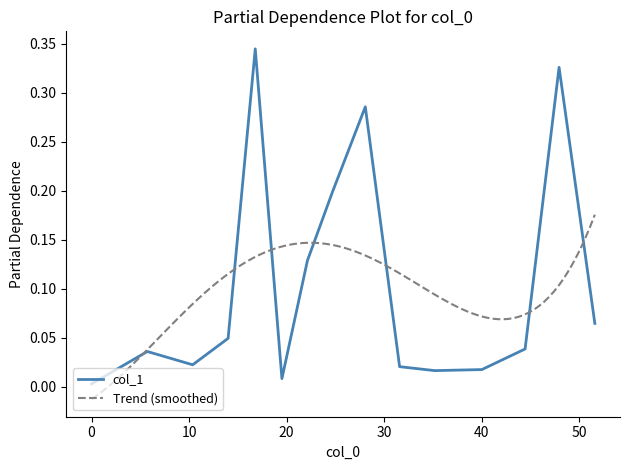

What is the value of the 14th point from the left?

0.3